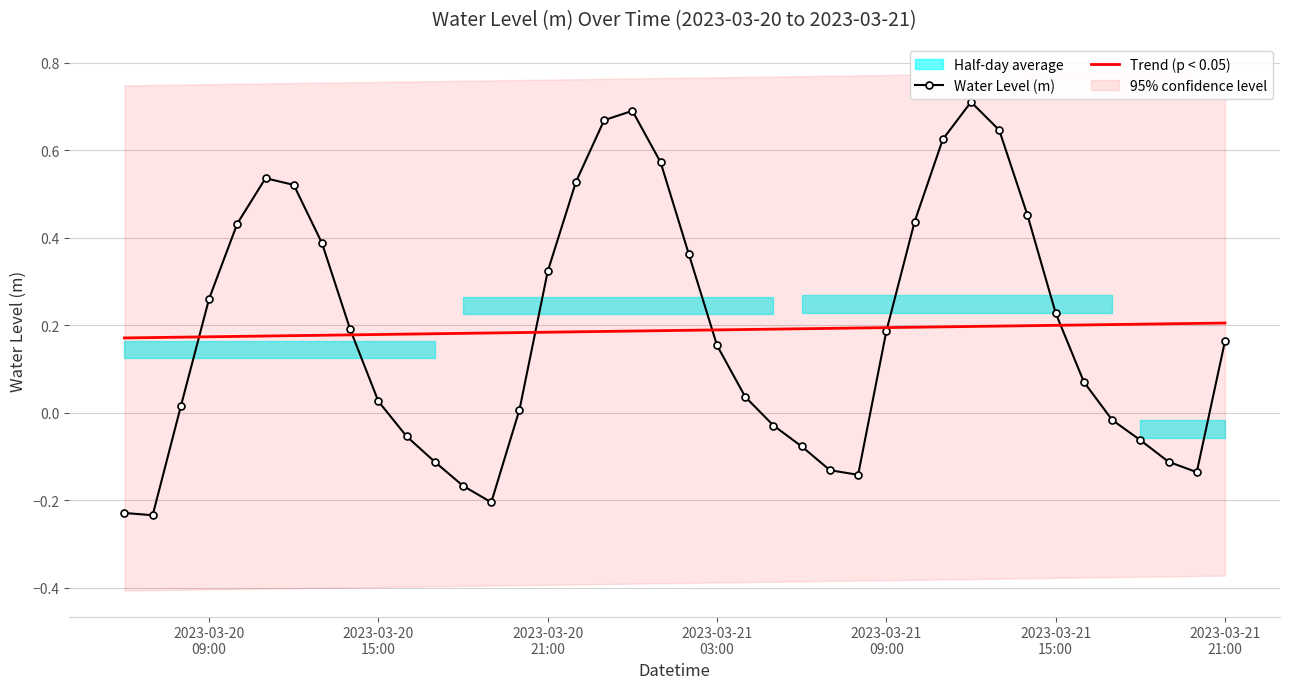

Is the value of Trend (p < 0.05) at 19 greater than the value of Water Level (m) at 11?

Yes